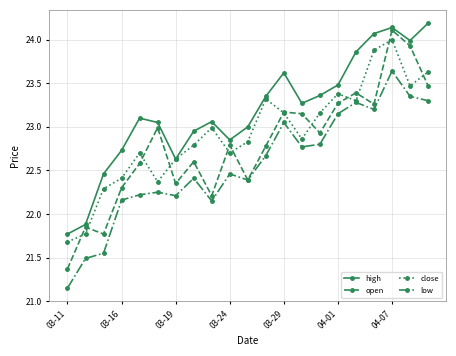

True or false: high and open intersect in this chart.

False